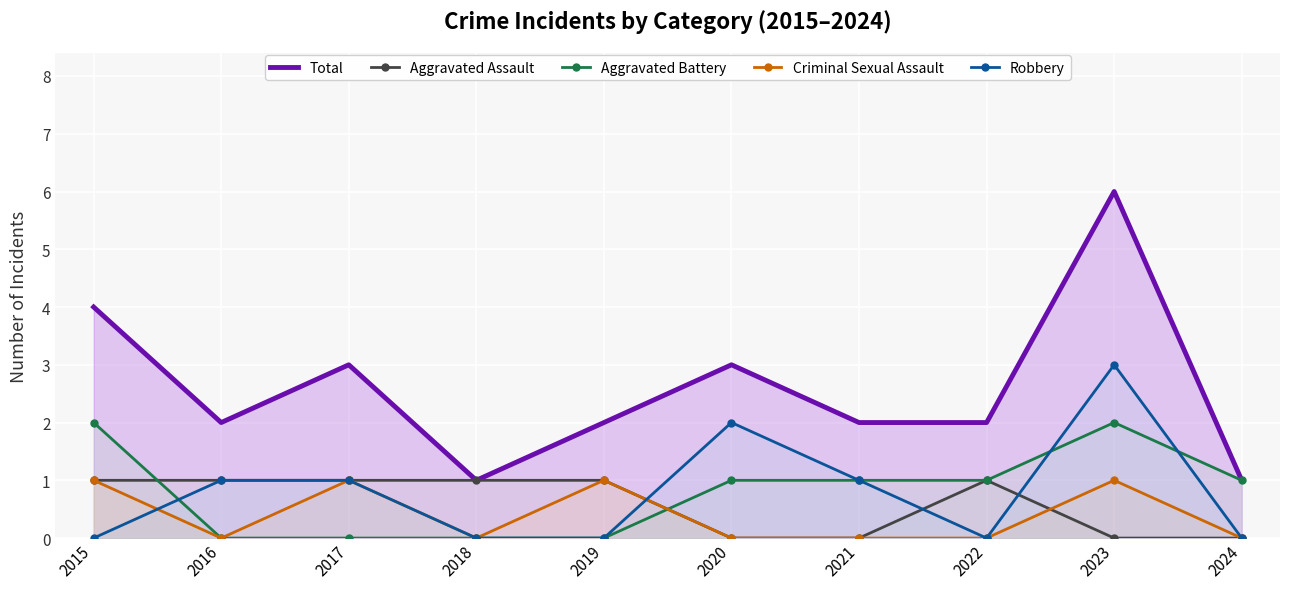

Between 2018 and 2023, which series saw the biggest shift?

Total